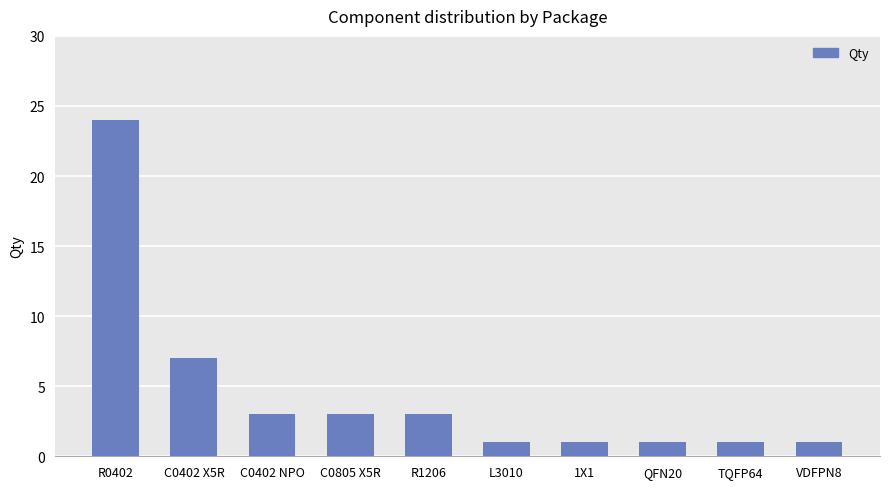

Reading left to right, transcribe all the data shown in this chart.

R0402=24	C0402 X5R=7	C0402 NPO=3	C0805 X5R=3	R1206=3	L3010=1	1X1=1	QFN20=1	TQFP64=1	VDFPN8=1